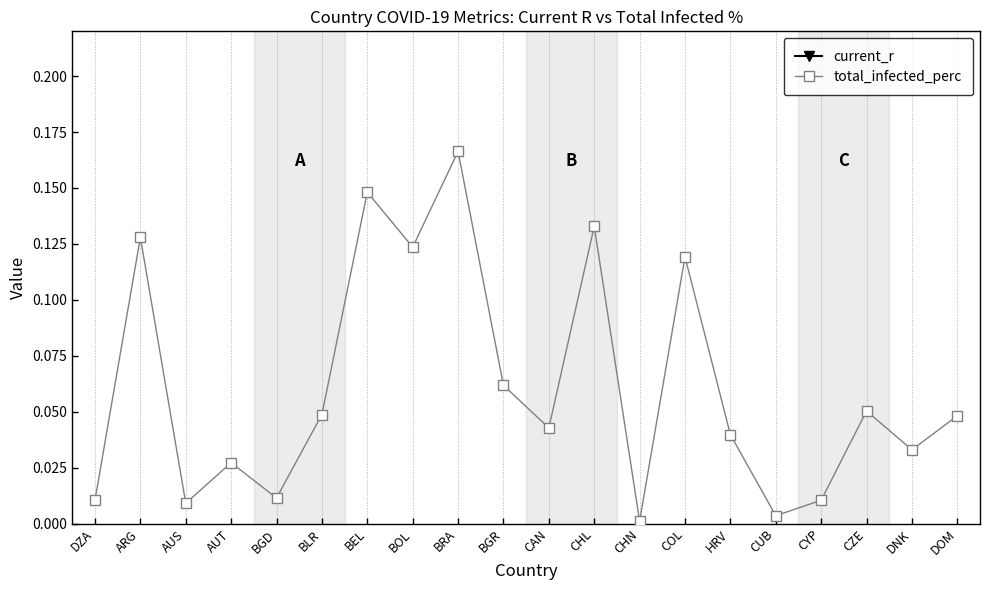

What is the value of the current_r point at the 13th from the left?

1.0